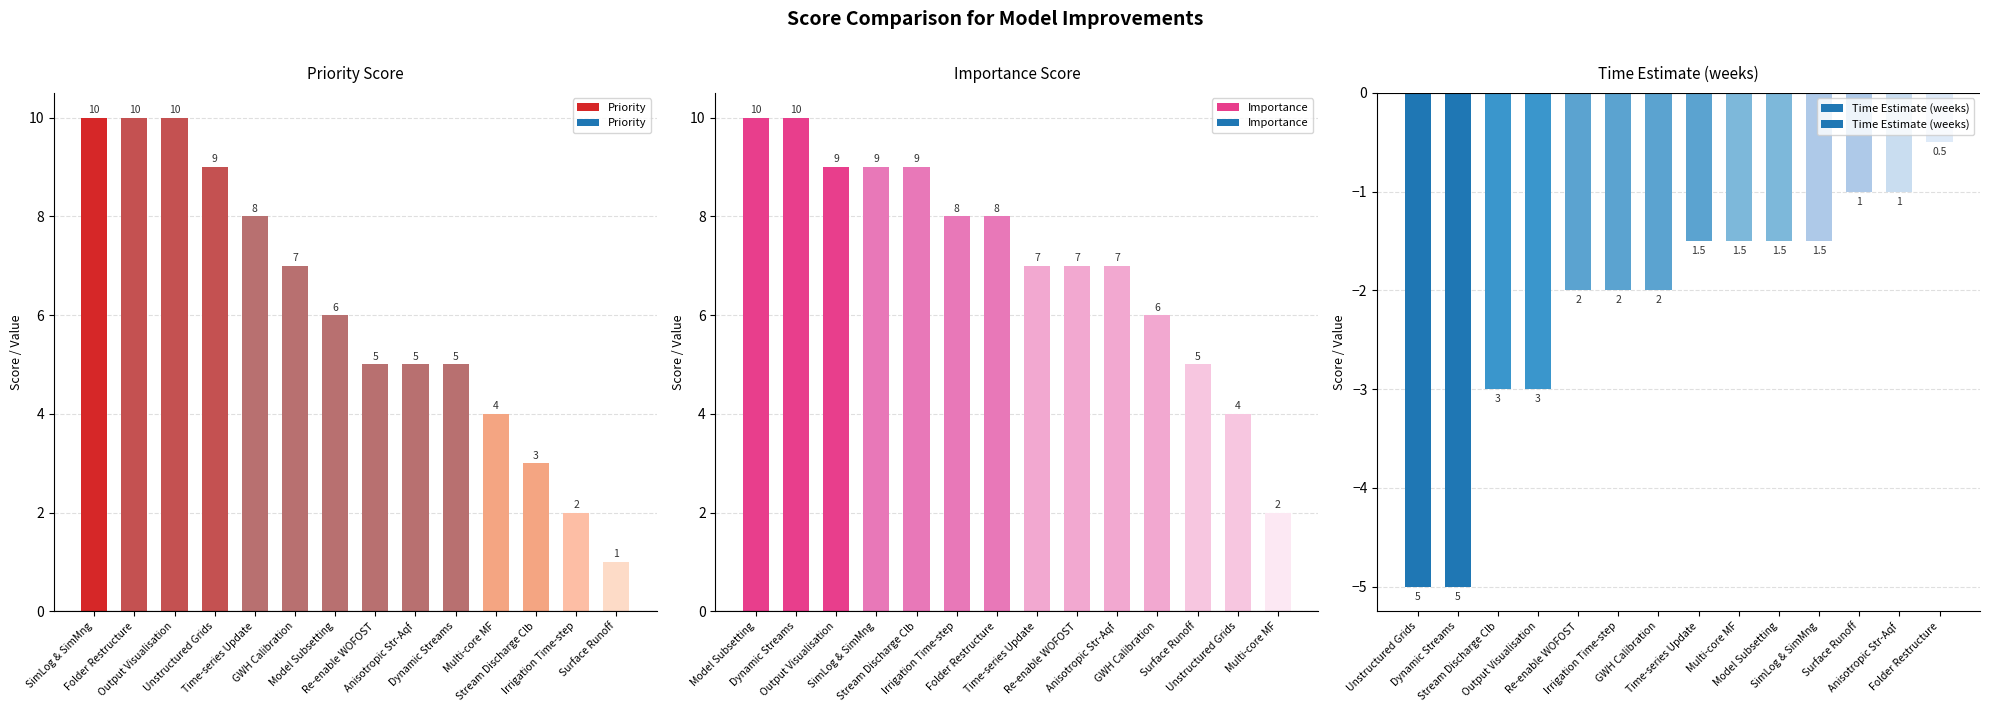

What is the average value of the Priority series?

6